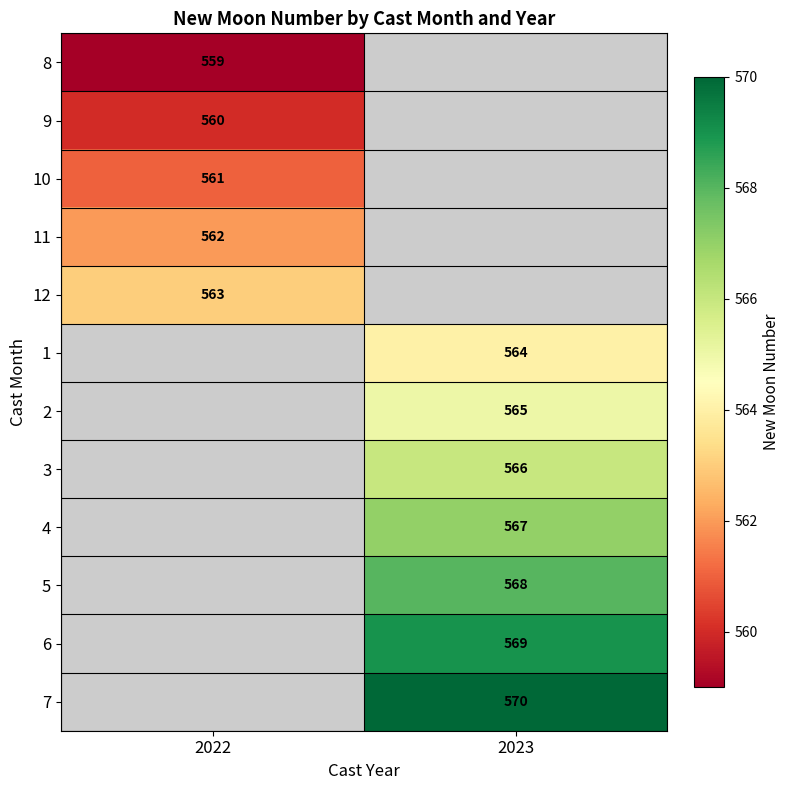

Is it true that 10 equals 210 at 2022?

False